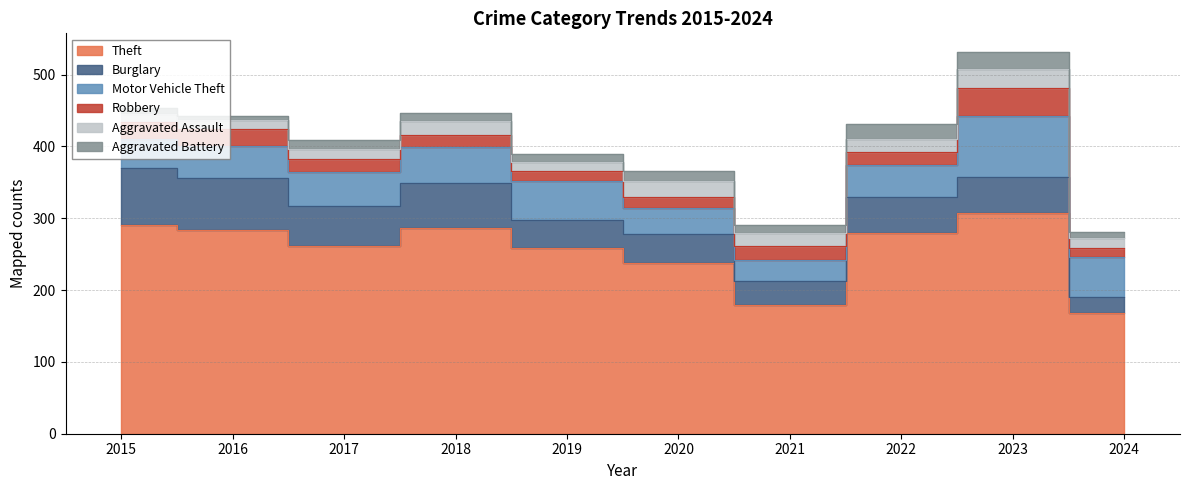

Count the number of data series in this chart.

6